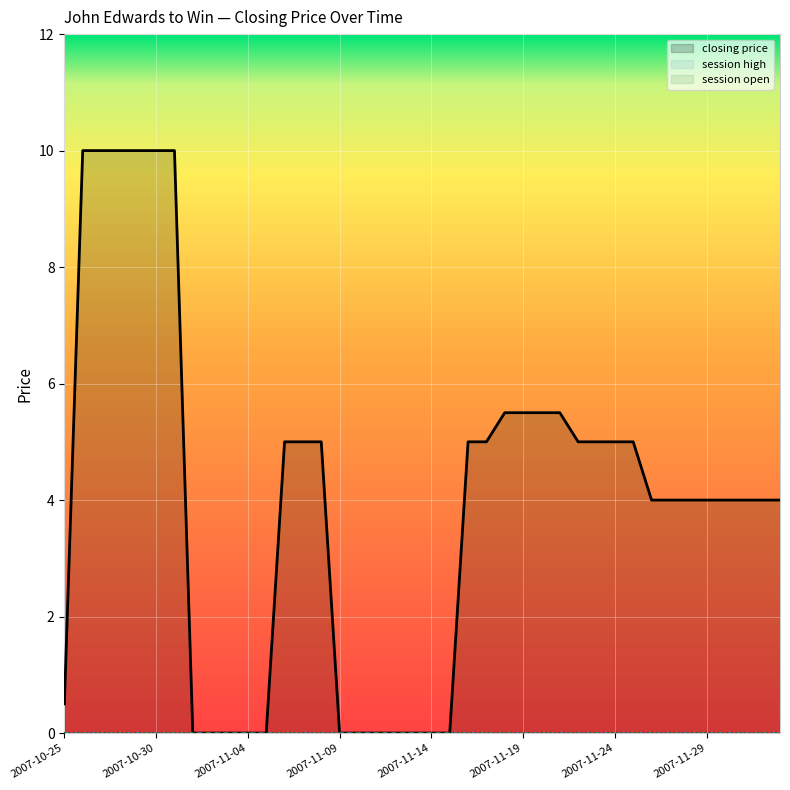

How many distinct data groups are displayed?

3